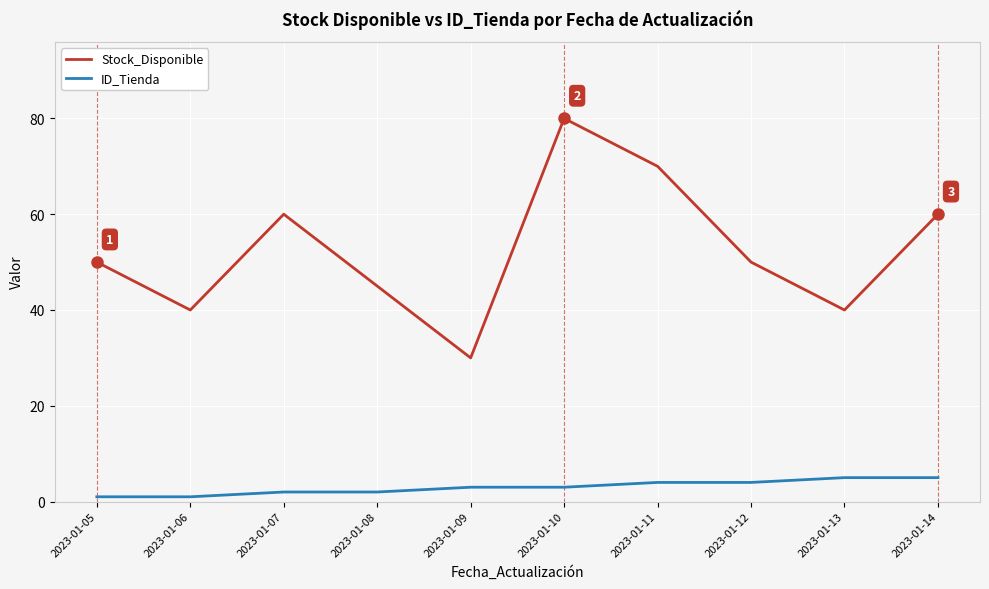

Reading left to right, extract all data points from this chart.

Stock_Disponible: 50	40	60	45	30	80	70	50	40	60
ID_Tienda: 1	1	2	2	3	3	4	4	5	5